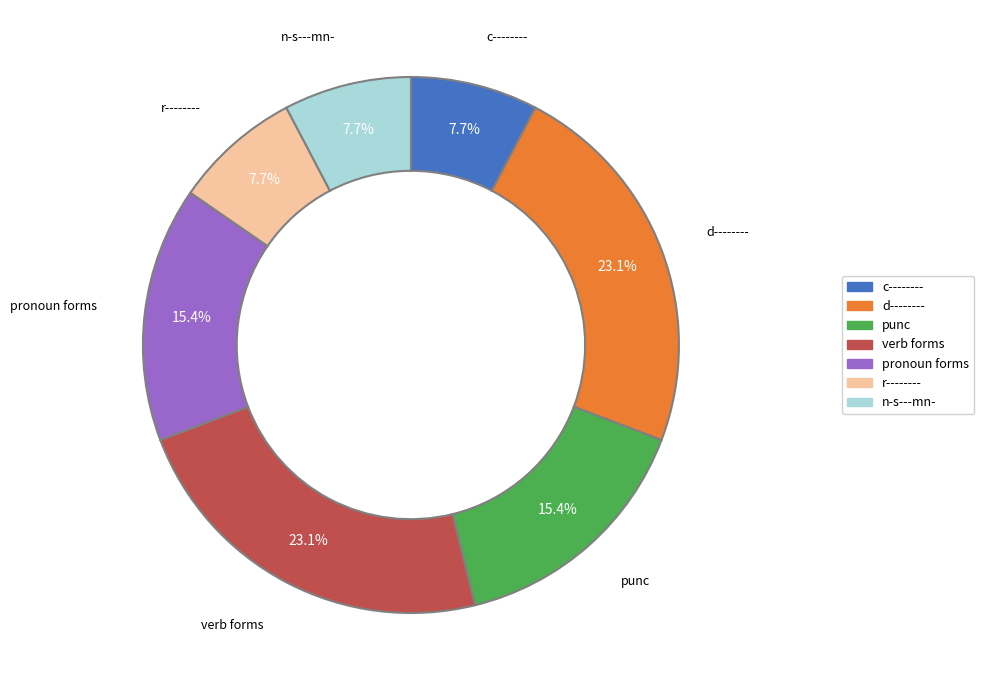

Is there a majority slice in this chart?

No